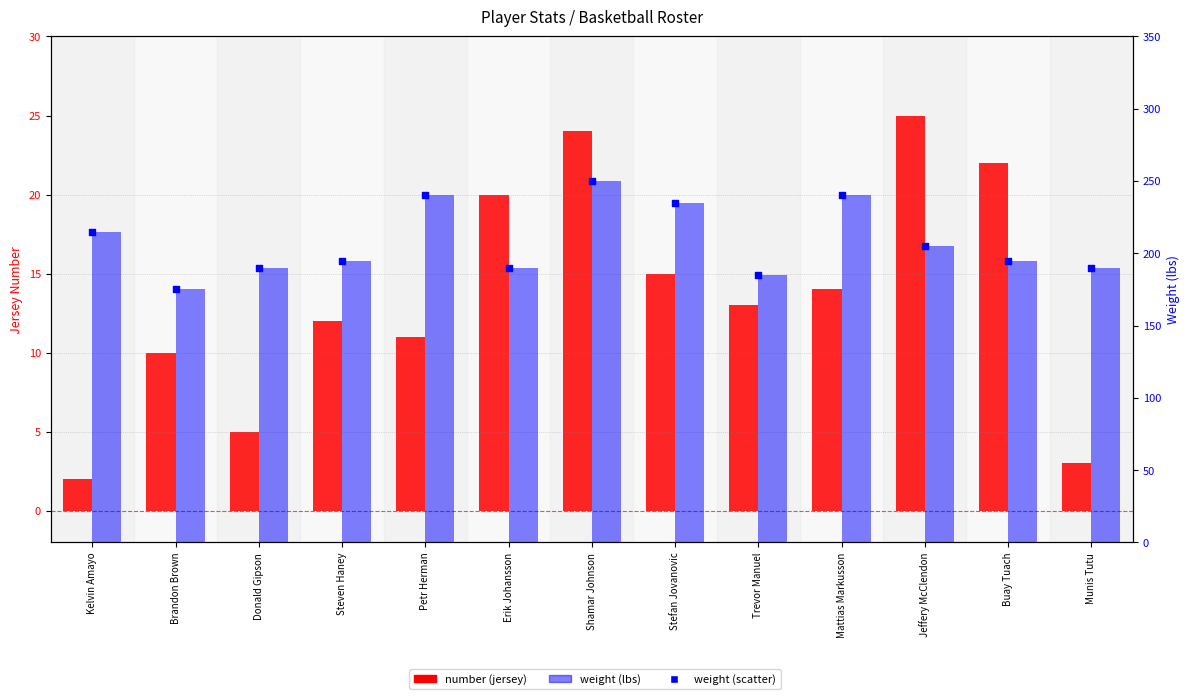

At which category is the sum across all series the highest?

Shamar Johnson